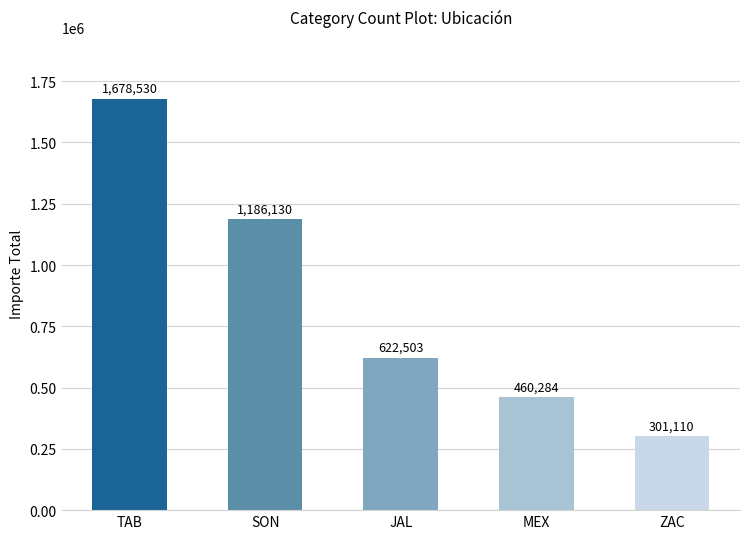

What is the change in value from TAB to JAL?

-1056027.2